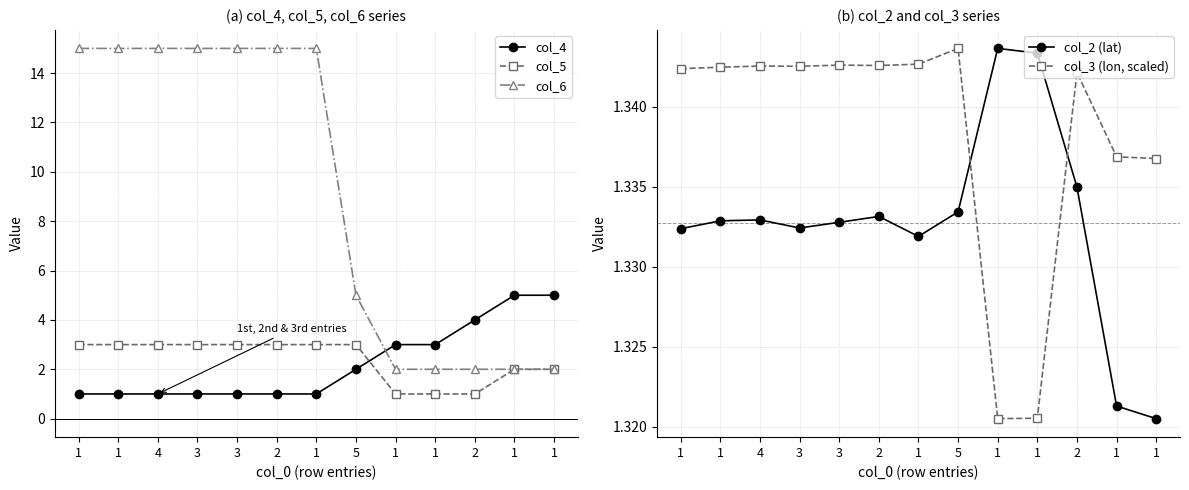

What is the difference between the second highest and second lowest values in the col_6 series?

13